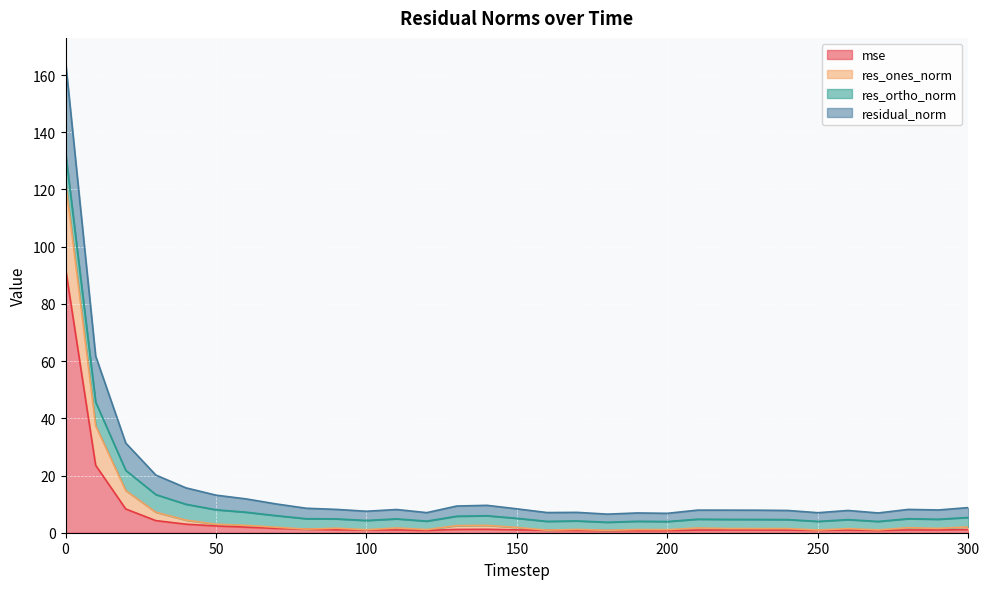

True or false: residual_norm and res_ones_norm intersect in this chart.

False